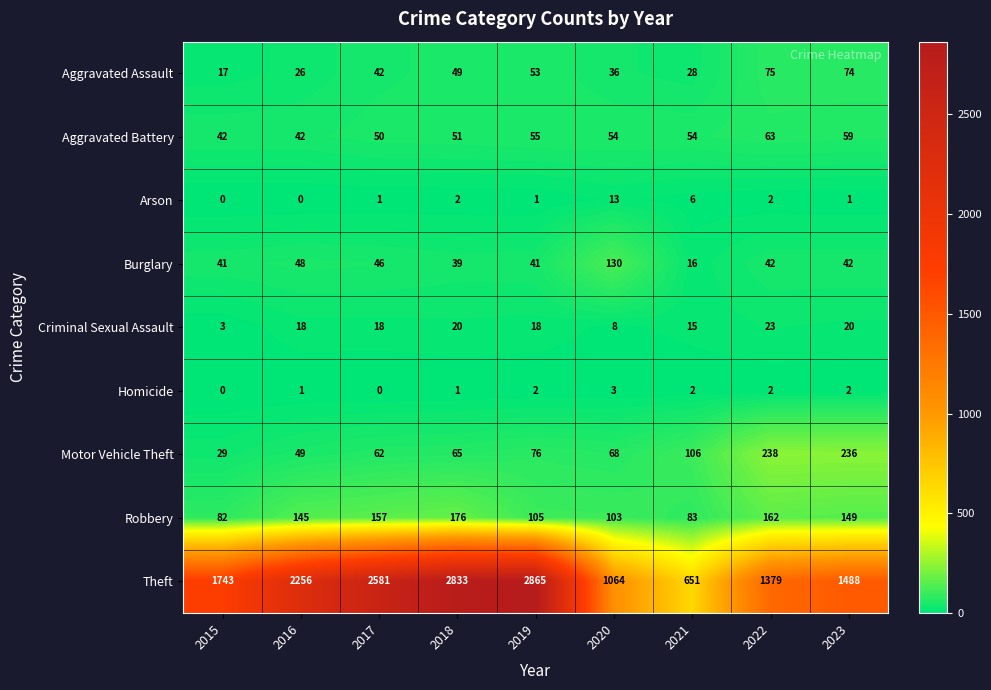

At 2021, list the series in order from smallest to largest.

Homicide, Arson, Criminal Sexual Assault, Burglary, Aggravated Assault, Aggravated Battery, Robbery, Motor Vehicle Theft, Theft